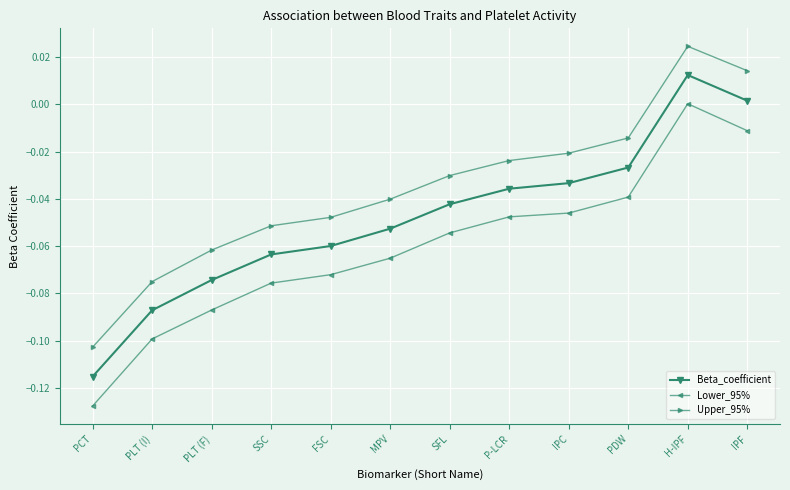

What position from the right is PLT (F)?

10